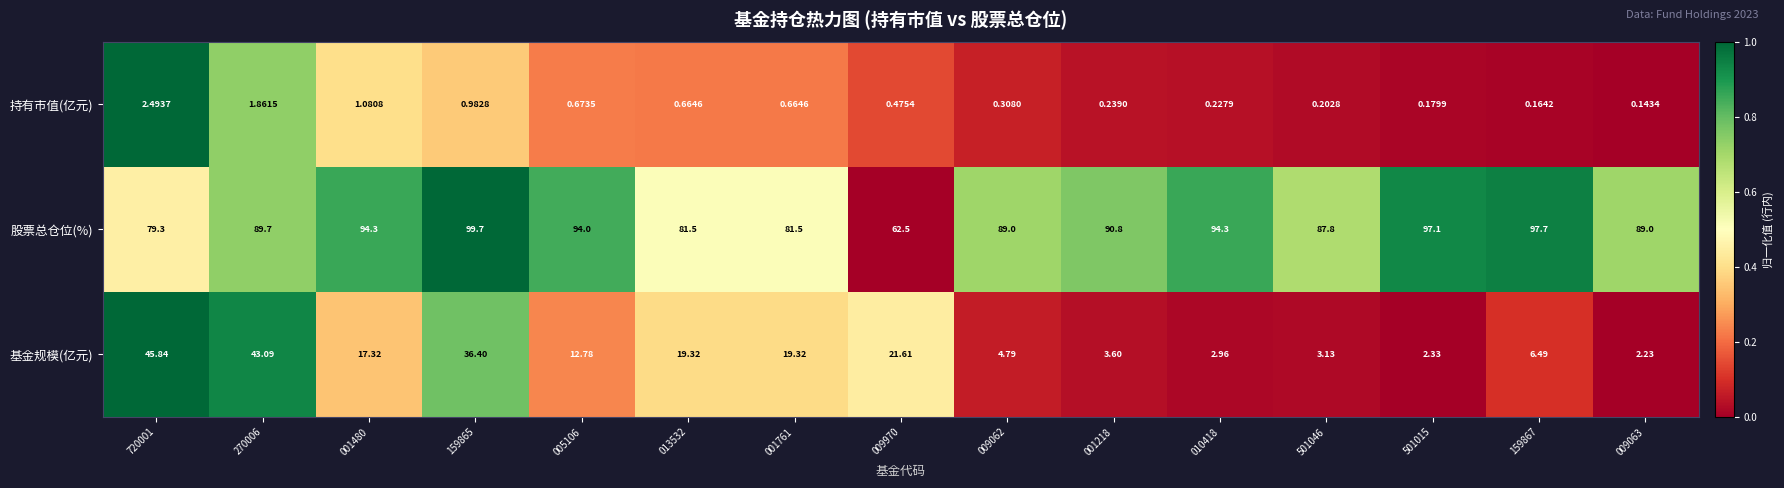

Which series has the largest range (max minus min)?

基金规模(亿元)